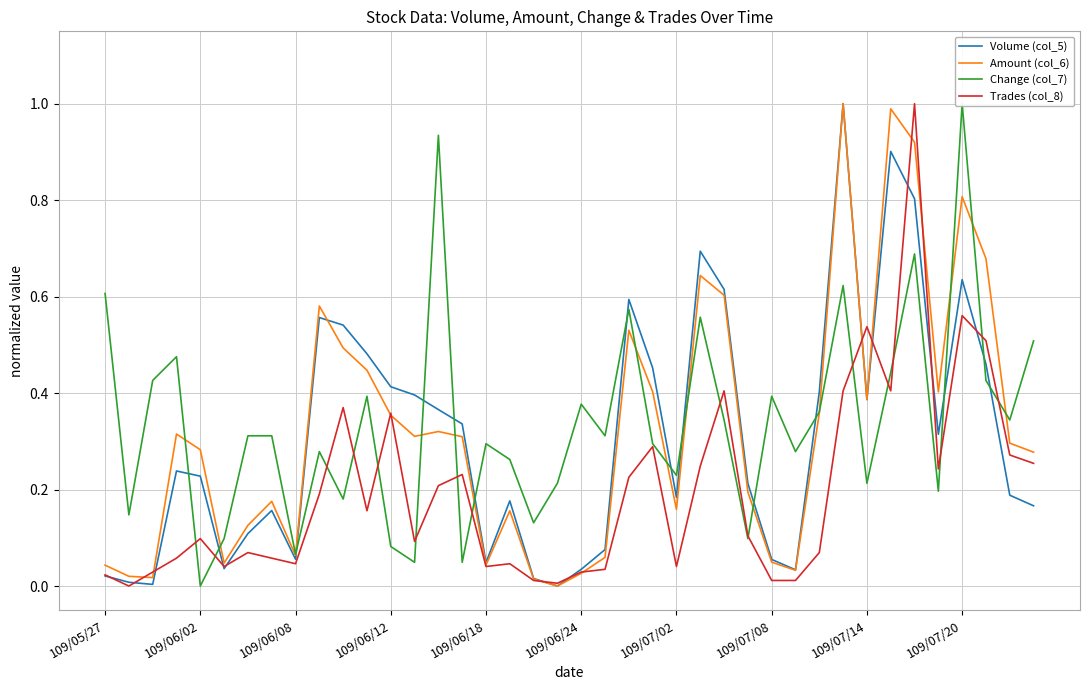

The value of Amount (col_6) at 109/06/18 is 0.1. True or false?

False